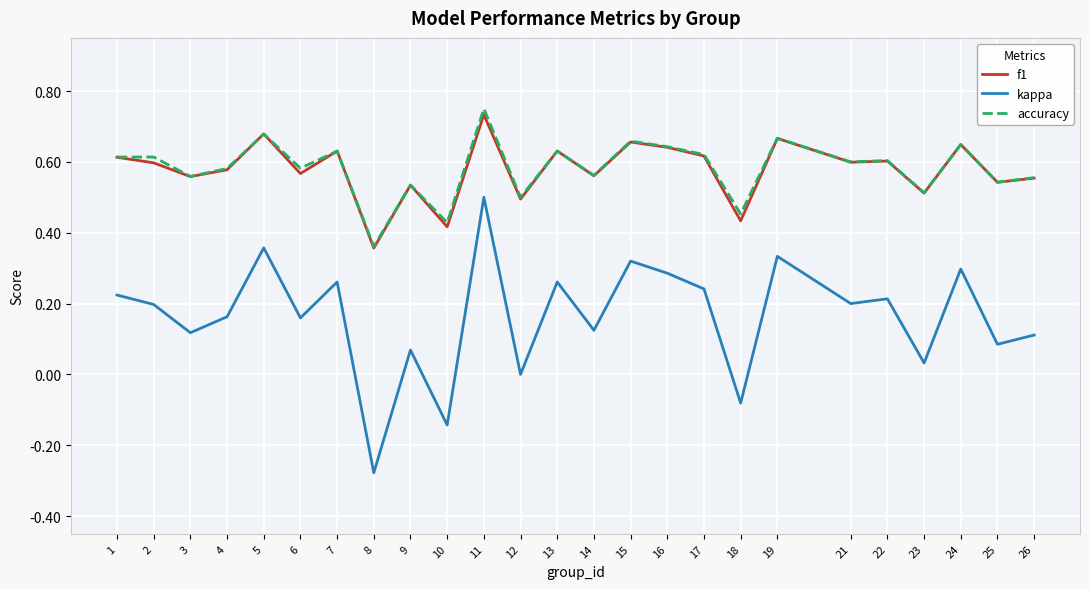

True or false: f1 and kappa cross at least once.

False